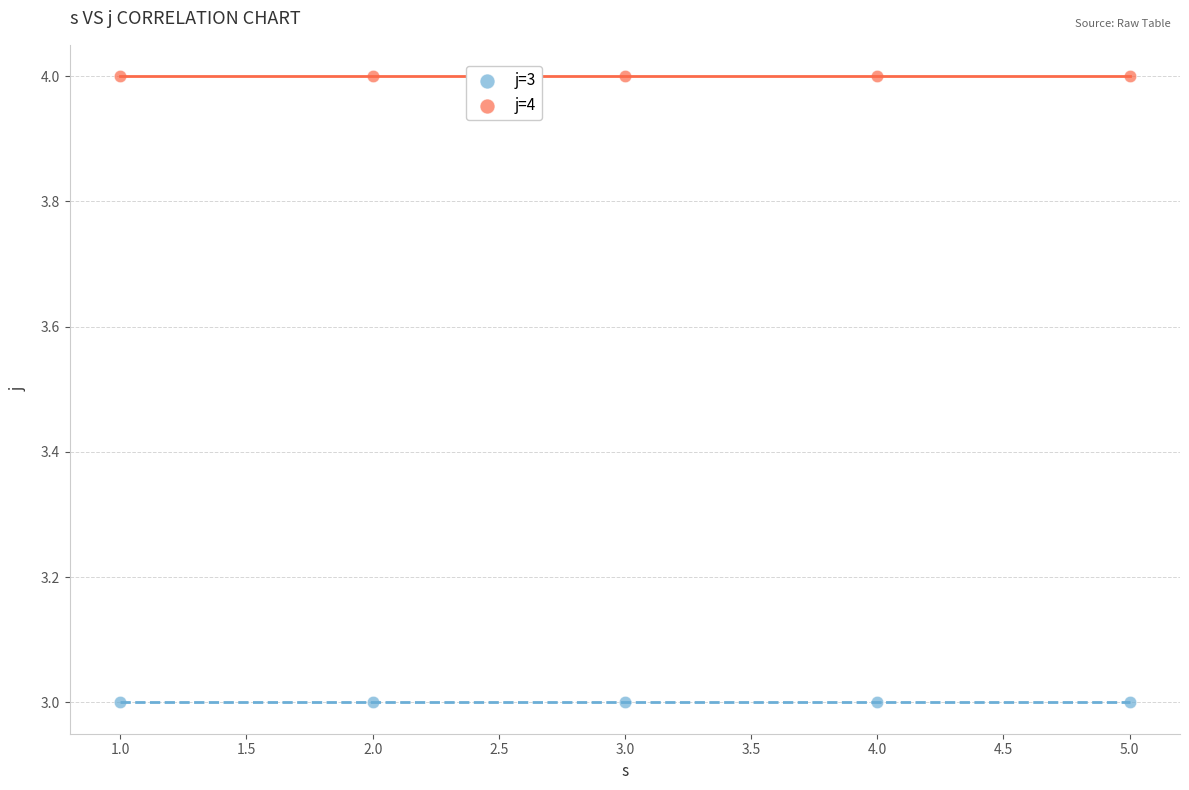

Across all data points, what is the average Y value?

4